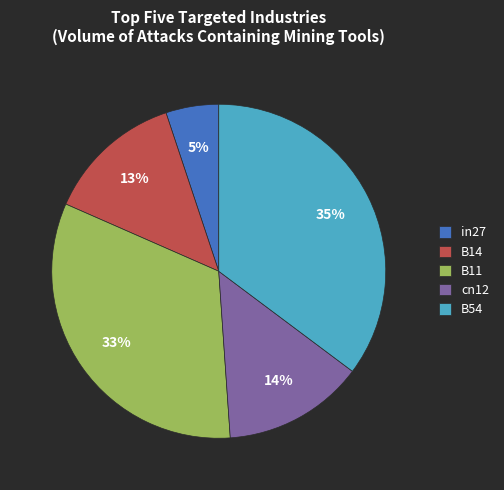

Do B11 and cn12 together represent more than half of the pie?

No